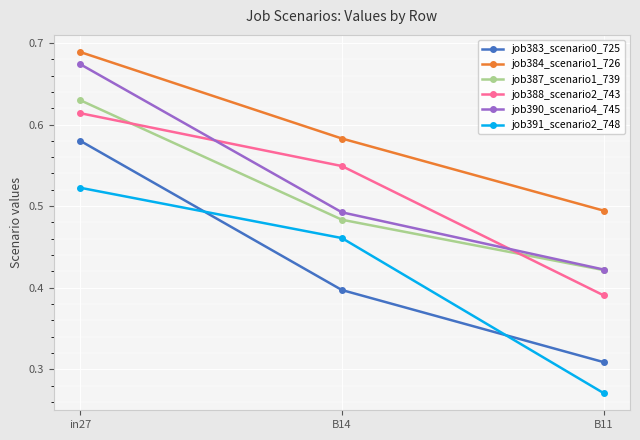

At which label is job387_scenario1_739 closest to 0?

B11